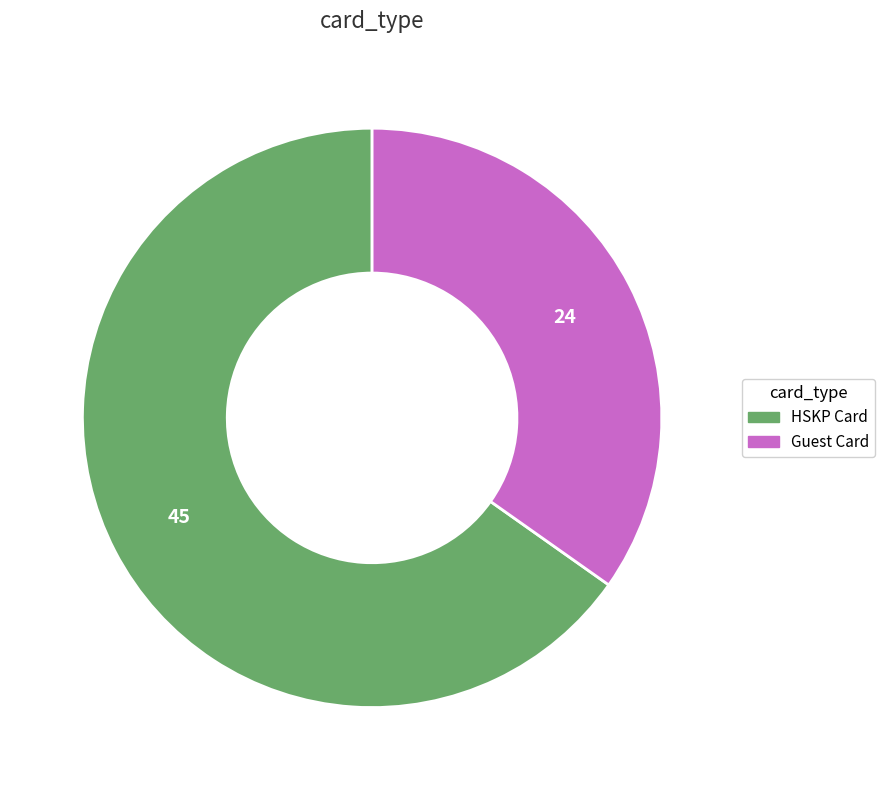

Between HSKP Card and Guest Card, which is larger?

HSKP Card